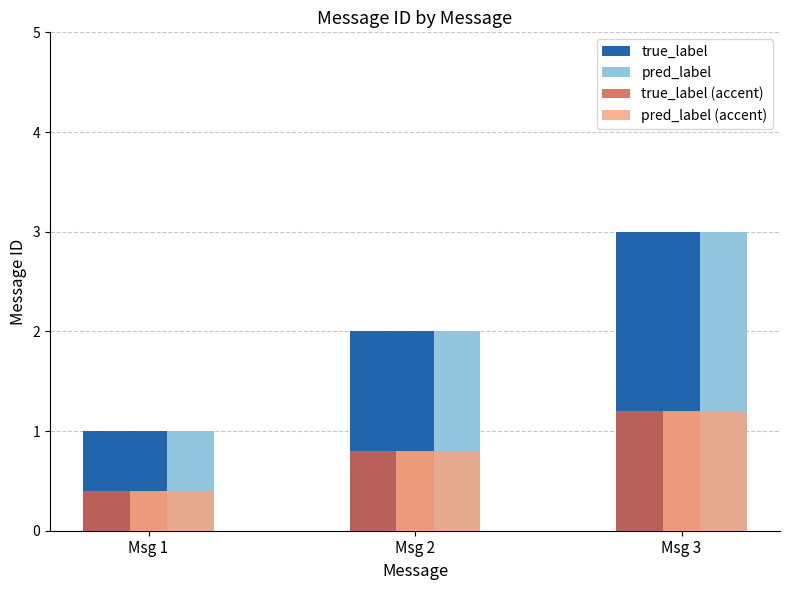

What is the average value of the true_label series?

2.0